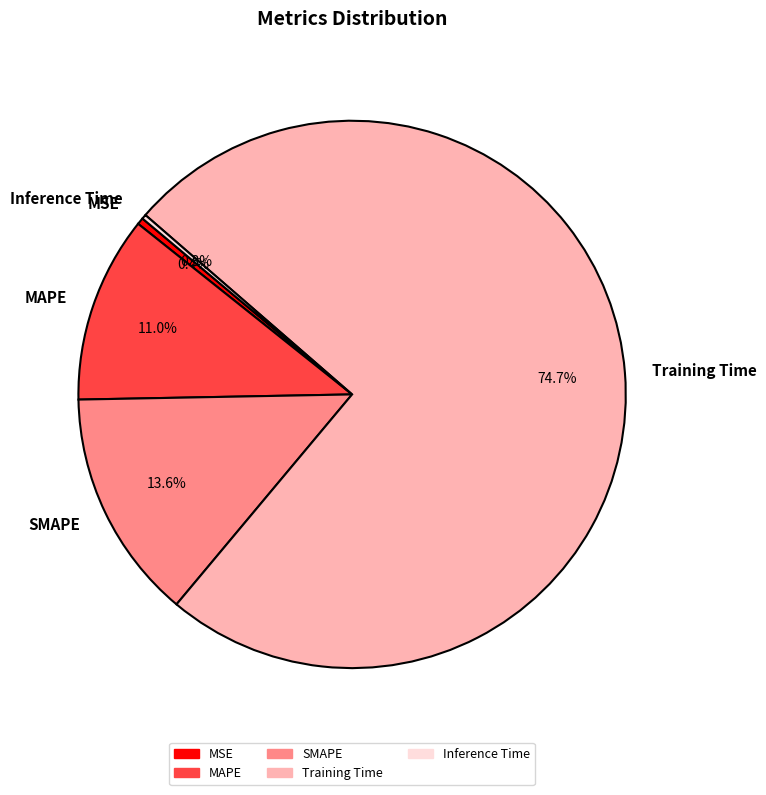

Which slice is the largest?

Training Time